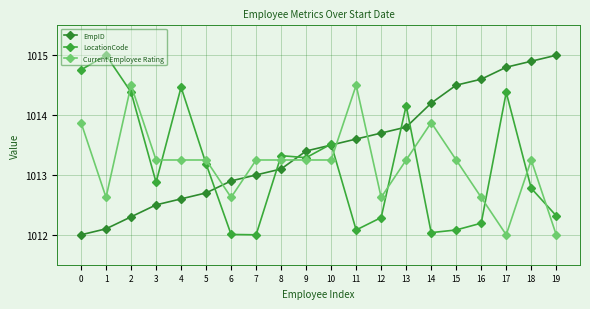

How many categories are shown in the chart?

20